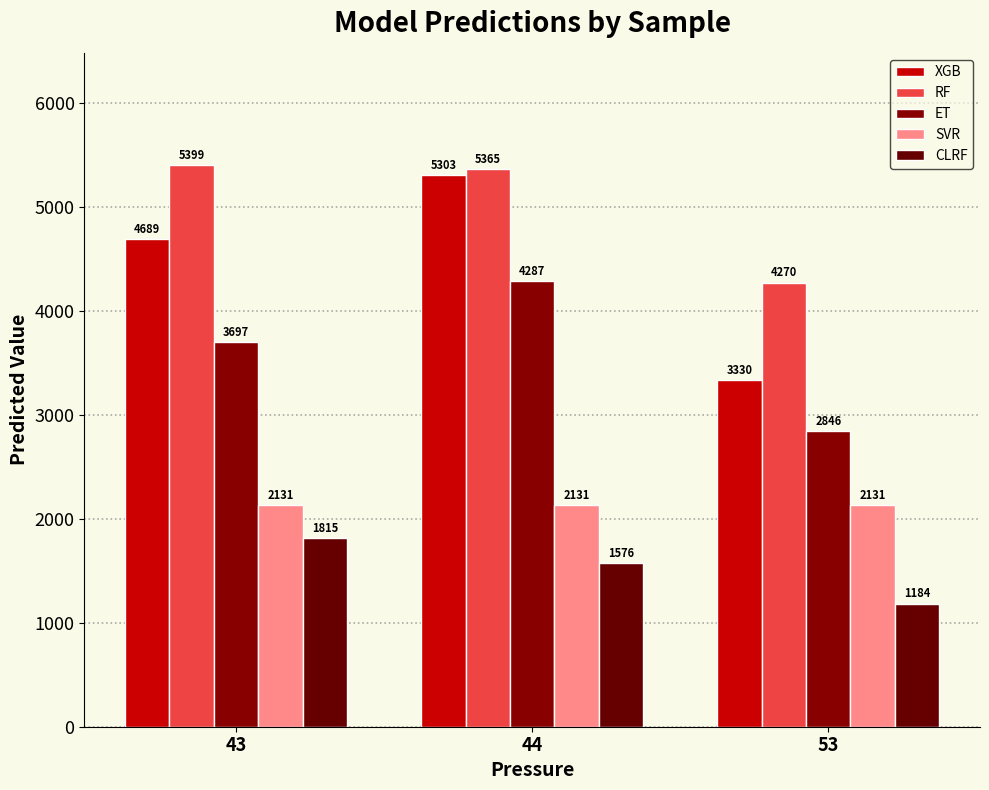

How many bars are there in each group?

5